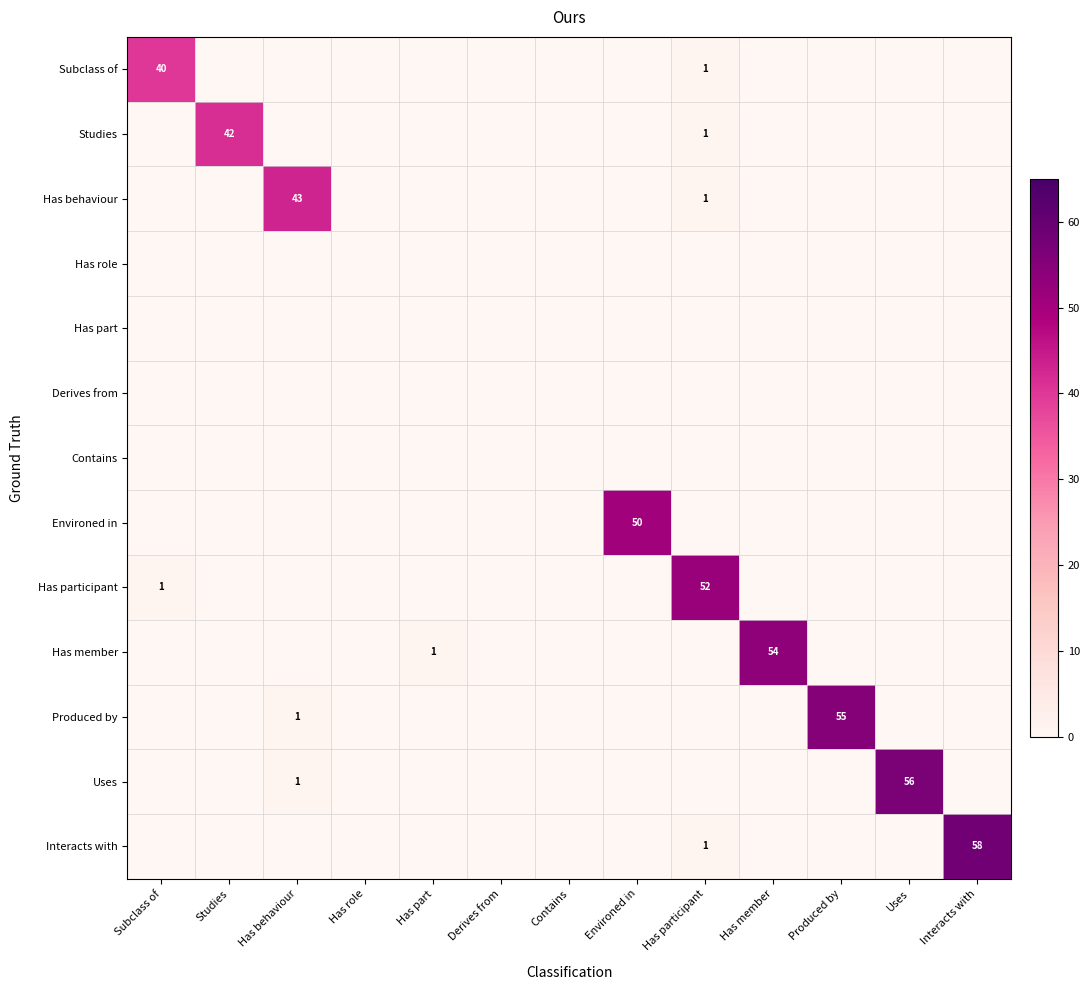

The Subclass of series shows 1 at Has participant. True or false?

True